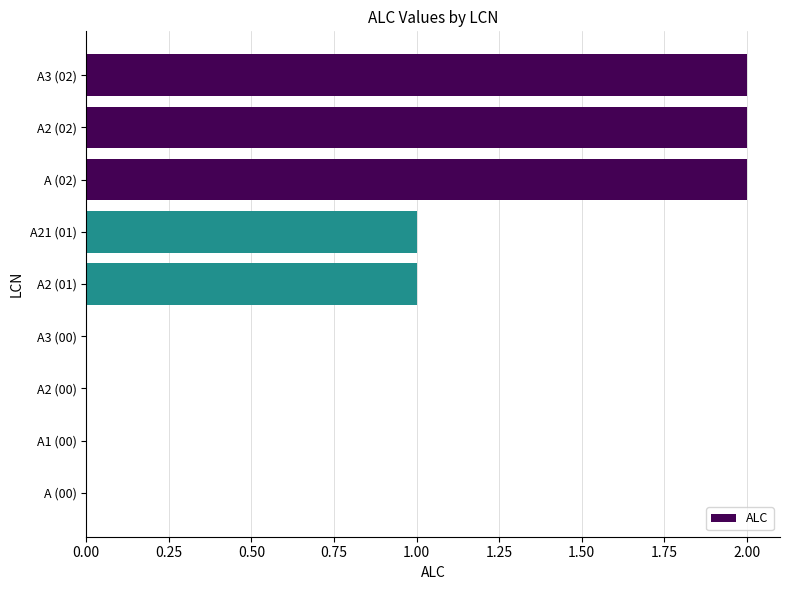

How many distinct data groups are displayed?

1